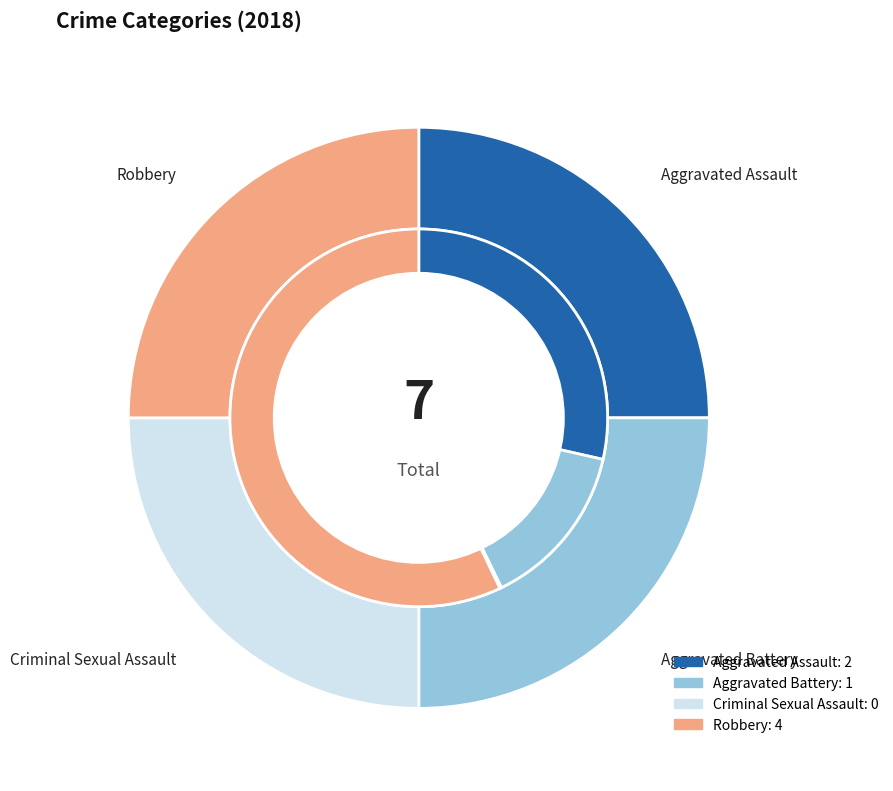

What percentage is the Aggravated Assault slice, to the nearest percent?

29%